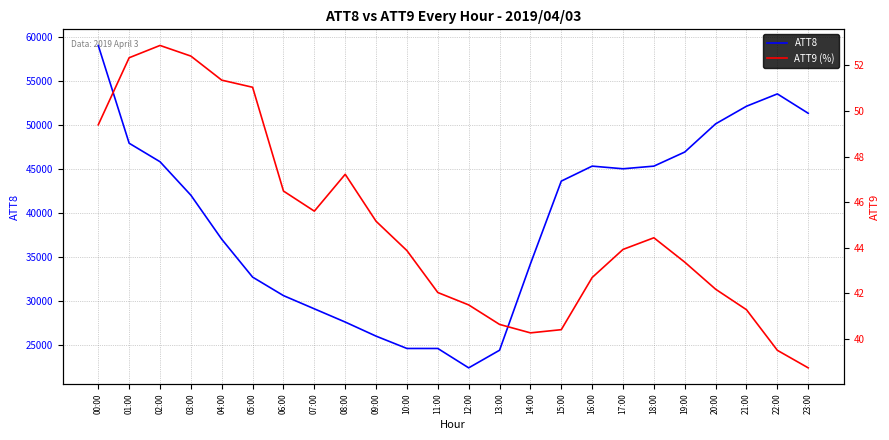

Between 07:00 and 18:00, which series saw the biggest shift?

ATT8